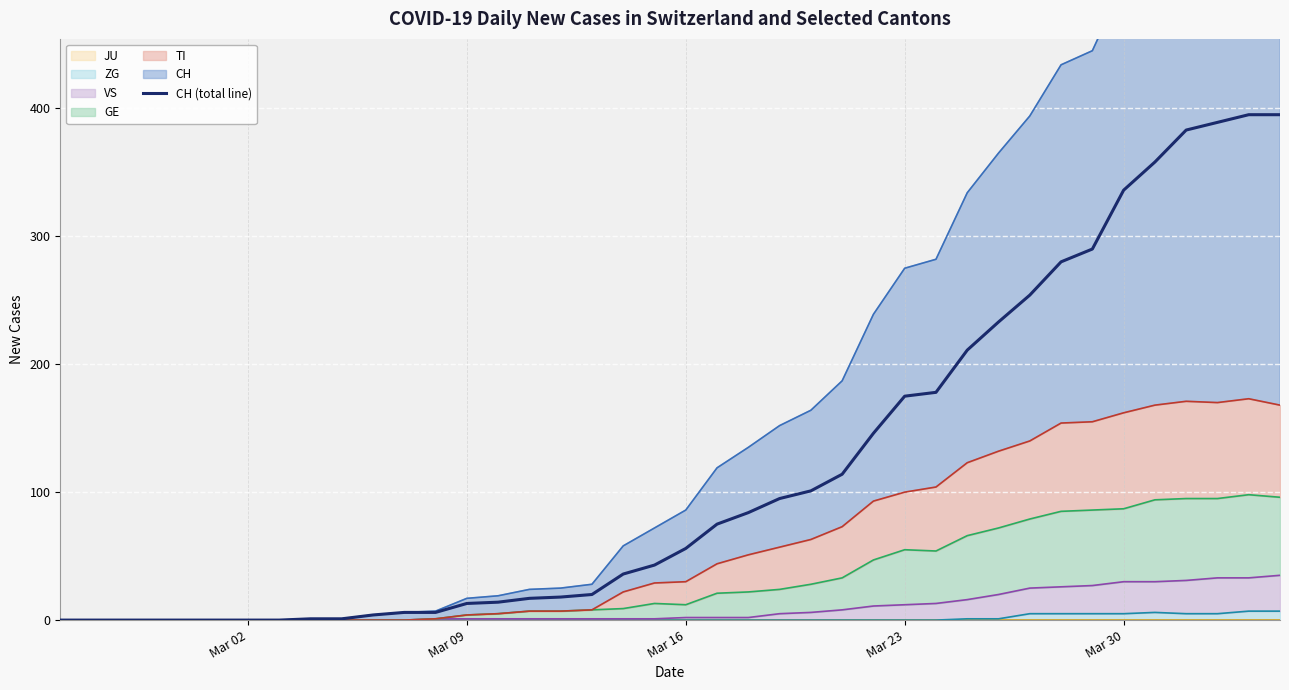

How many lines are shown in the chart?

1